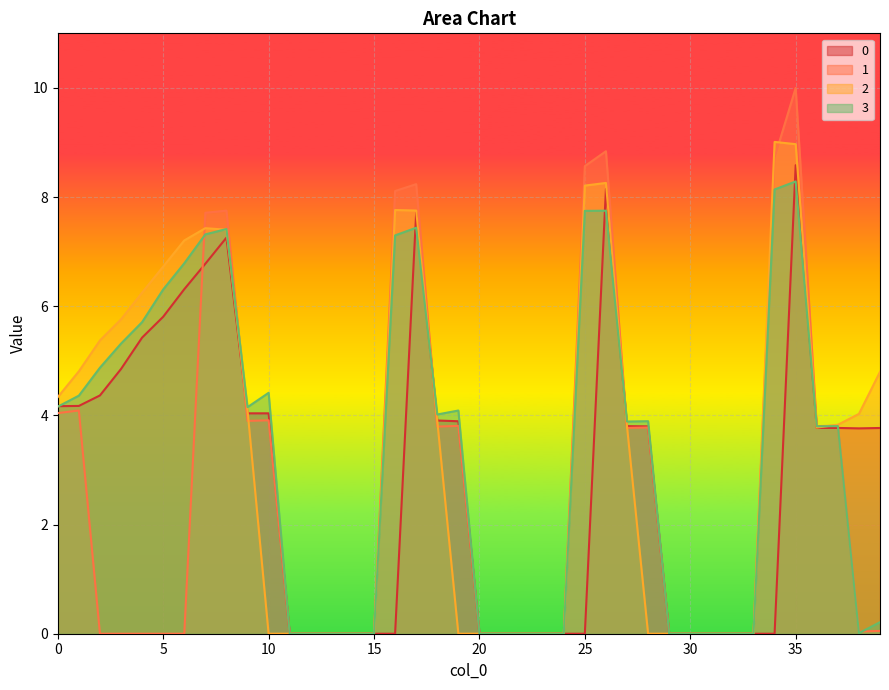

Reading left to right, what are all the values shown in this chart?

0: 4.2	4.2	4.4	4.9	5.4	5.8	6.3	6.8	7.3	4.0	4.0	0.0	0.0	0.0	0.0	0.0	0.0	7.7	3.9	3.9	0.0	0.0	0.0	0.0	0.0	0.0	8.1	3.8	3.8	0.0	0.0	0.0	0.0	0.0	0.0	8.6	3.8	3.8	3.8	3.8
1: 4.0	4.1	0.0	0.0	0.0	0.0	0.0	7.7	7.8	3.9	3.9	0.0	0.0	0.0	0.0	0.0	8.1	8.2	3.8	3.8	0.0	0.0	0.0	0.0	0.0	8.6	8.8	3.8	3.8	0.0	0.0	0.0	0.0	0.0	8.7	10.0	3.8	3.8	0.0	0.1
2: 4.3	4.8	5.4	5.8	6.2	6.7	7.2	7.4	7.4	4.1	0.0	0.0	0.0	0.0	0.0	0.0	7.8	7.8	3.9	0.0	0.0	0.0	0.0	0.0	0.0	8.2	8.3	3.8	0.0	0.0	0.0	0.0	0.0	0.0	9.0	9.0	3.8	3.8	4.0	4.8
3: 4.2	4.4	4.9	5.3	5.7	6.3	6.8	7.3	7.4	4.2	4.4	0.0	0.0	0.0	0.0	0.0	7.3	7.4	4.0	4.1	0.0	0.0	0.0	0.0	0.0	7.7	7.8	3.9	3.9	0.0	0.0	0.0	0.0	0.0	8.1	8.3	3.8	3.8	0.0	0.2